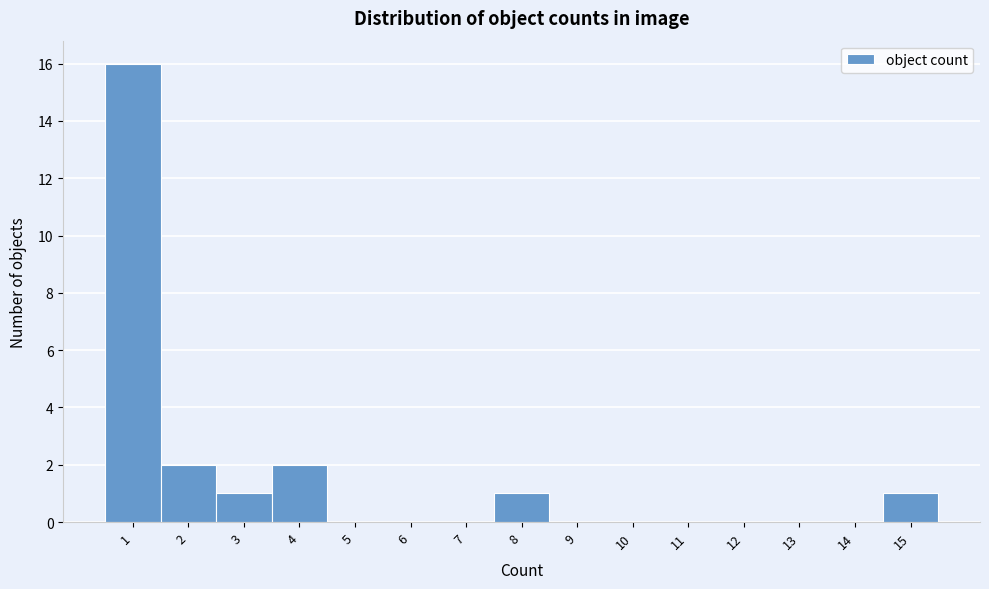

Reading left to right, transcribe all the data shown in this chart.

1=16	2=2	3=1	4=2	5=0	6=0	7=0	8=1	9=0	10=0	11=0	12=0	13=0	14=0	15=1